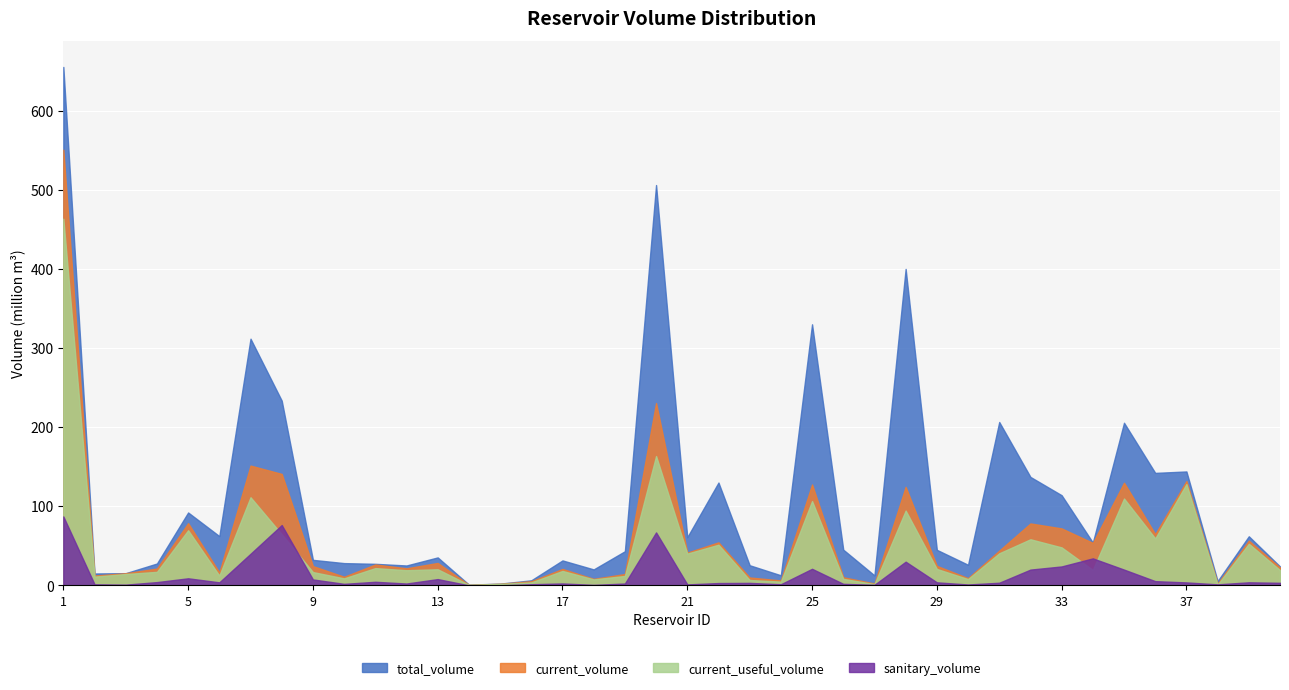

Which series has the largest total across all categories?

total_volume